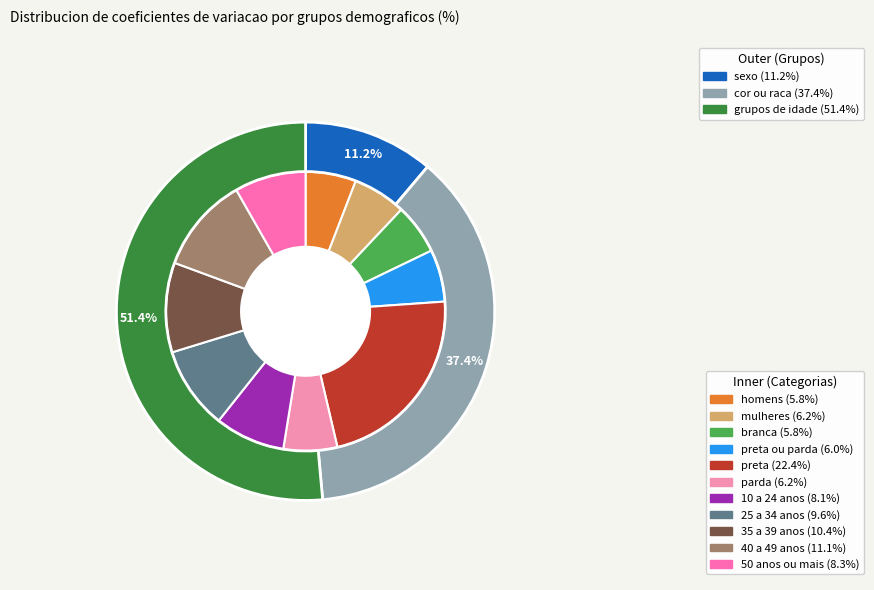

What portion of the pie excludes parda?

93.8%